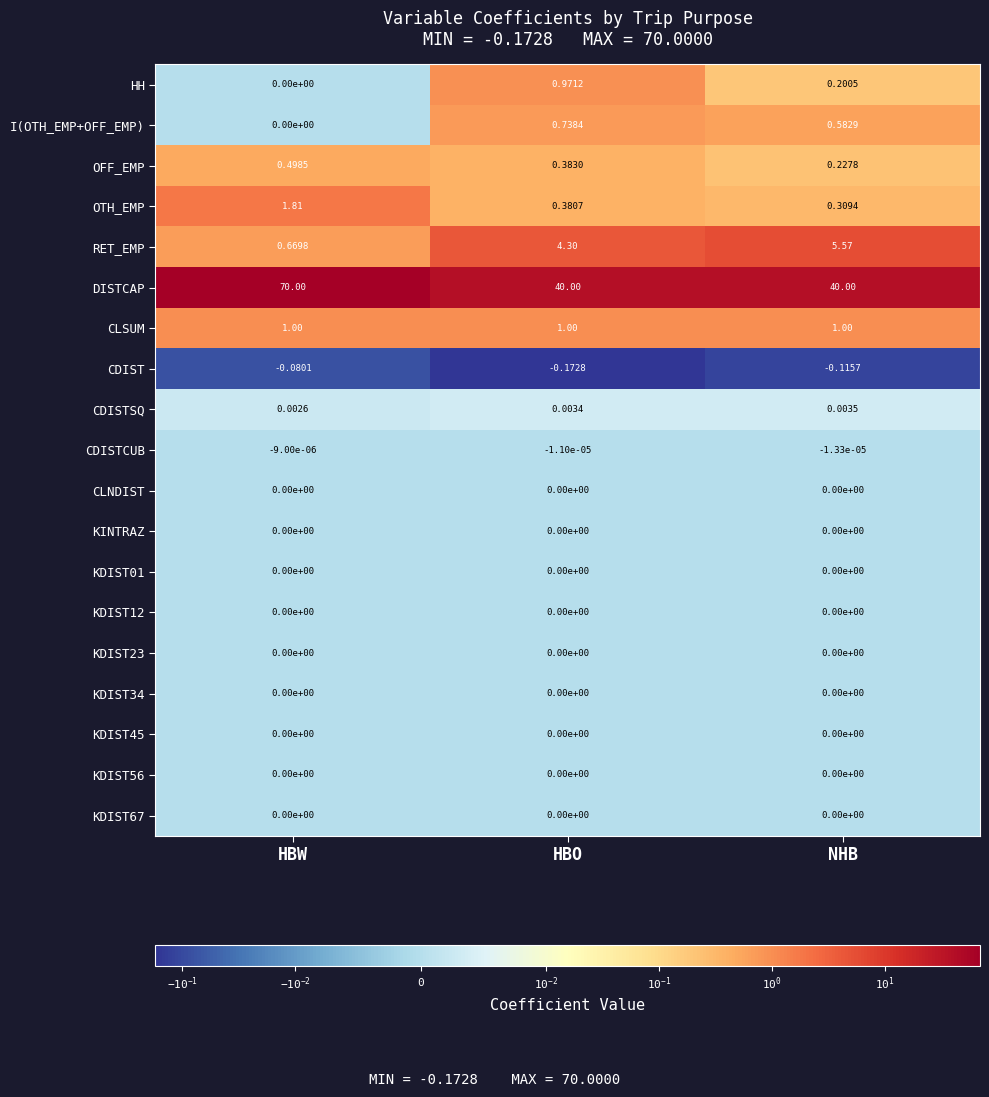

At which category is the sum across all series the highest?

HBW